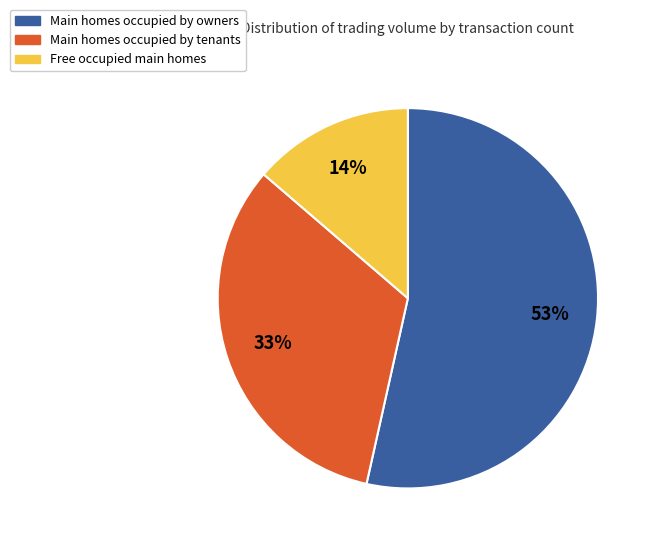

Is there a majority slice in this chart?

Yes